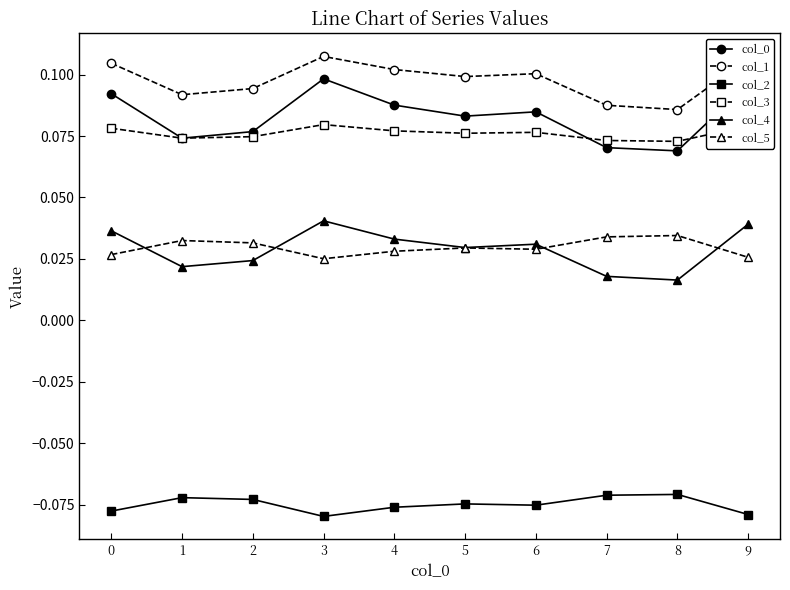

Count the col_1 values in the range 0 to 1.

10